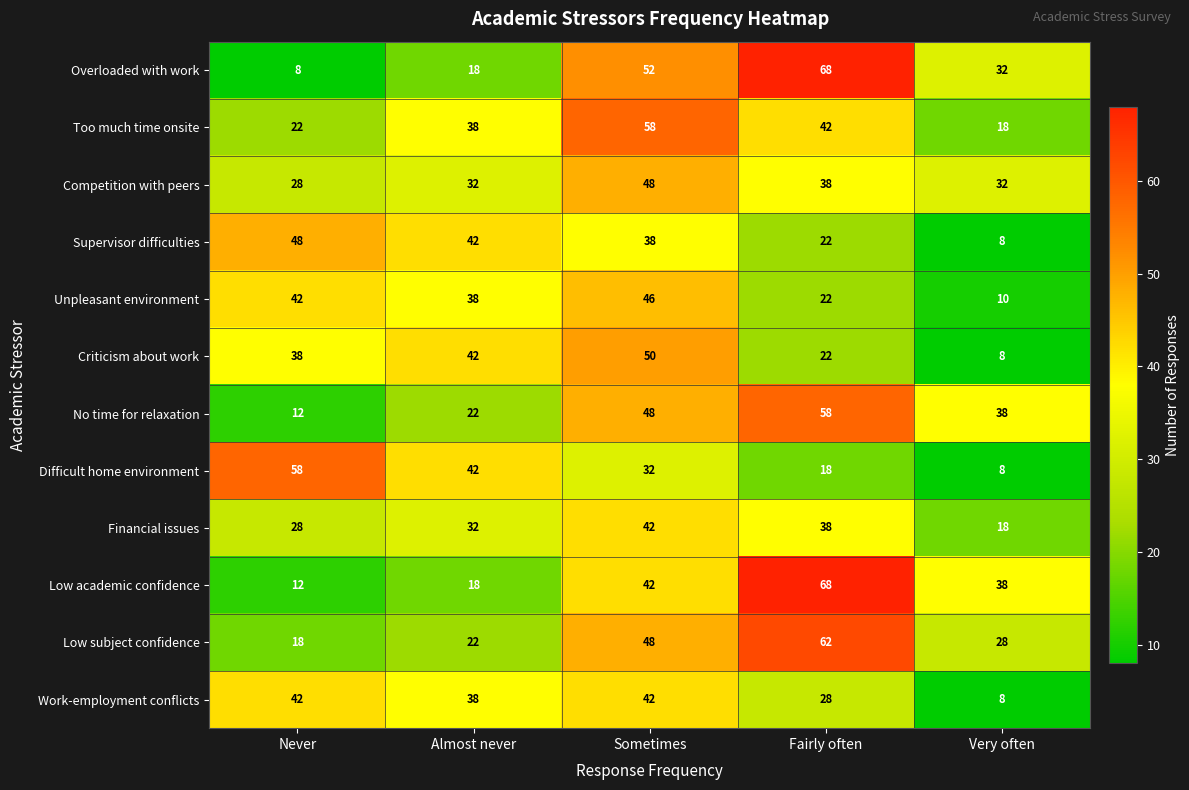

What is the maximum value shown in the chart?

68